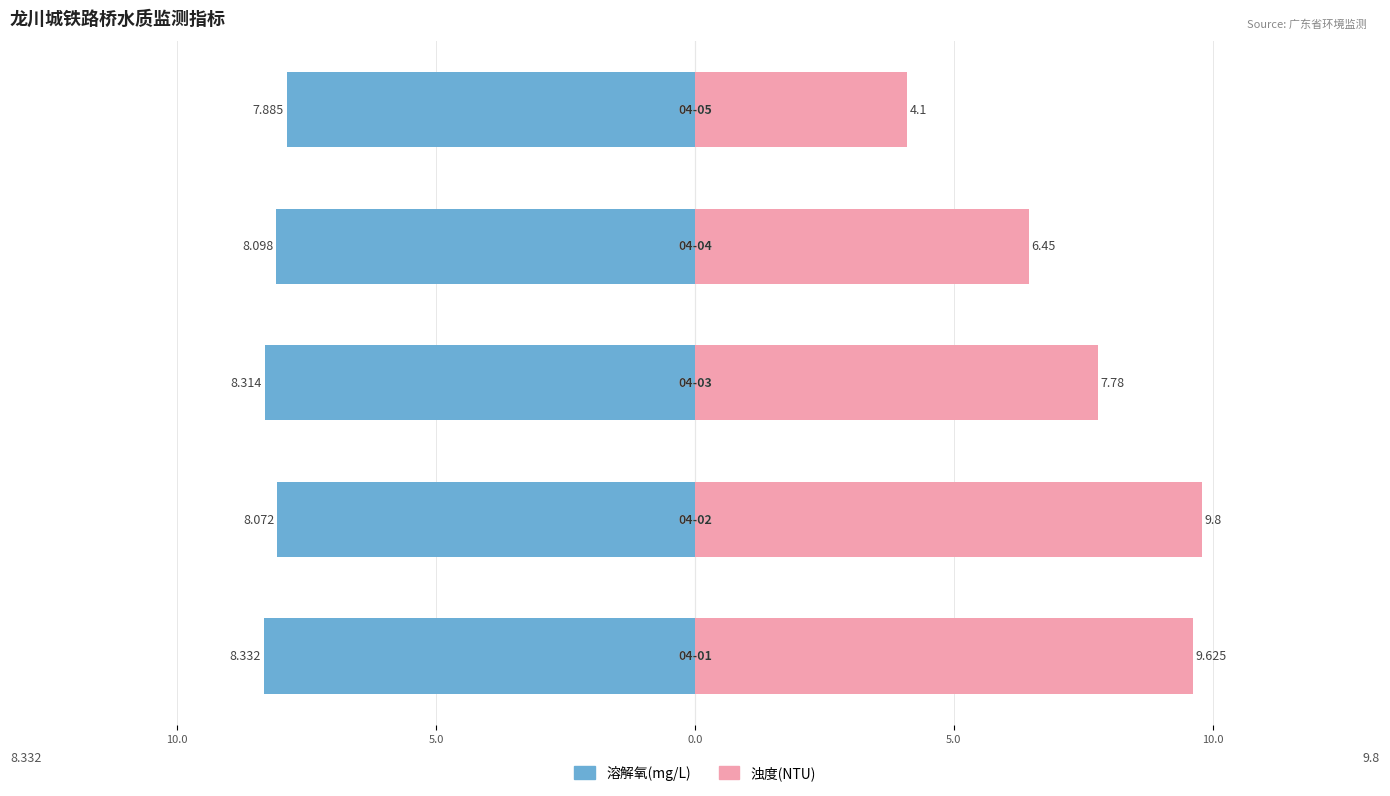

How many bars are there in each group?

2